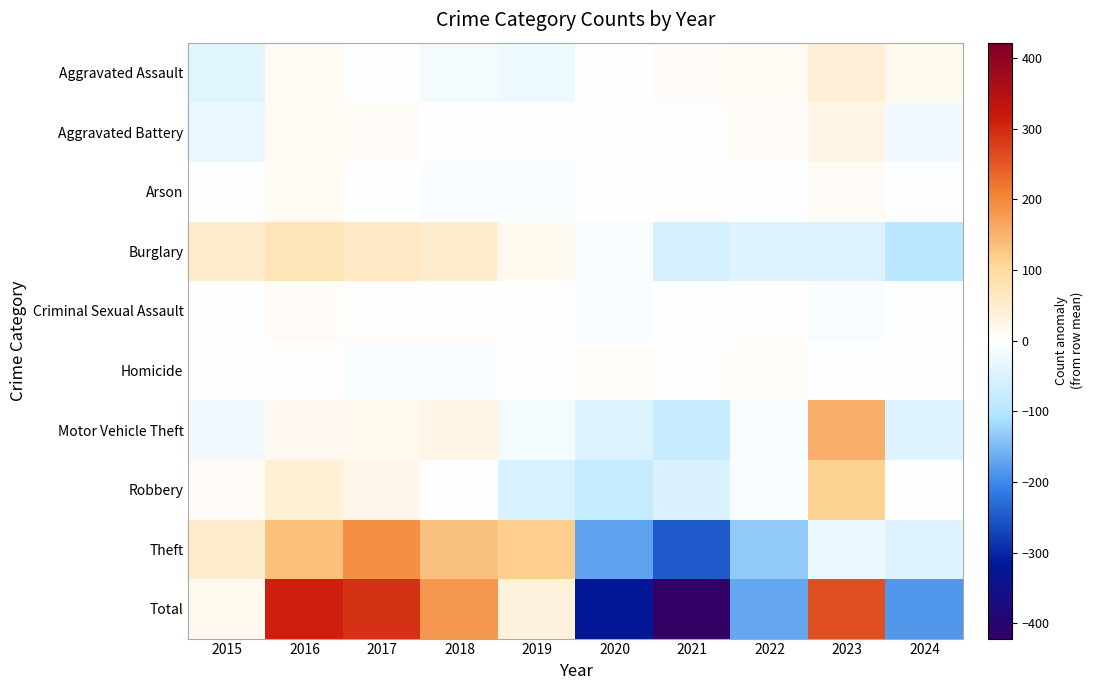

Which label corresponds to the largest value in the chart?

2016